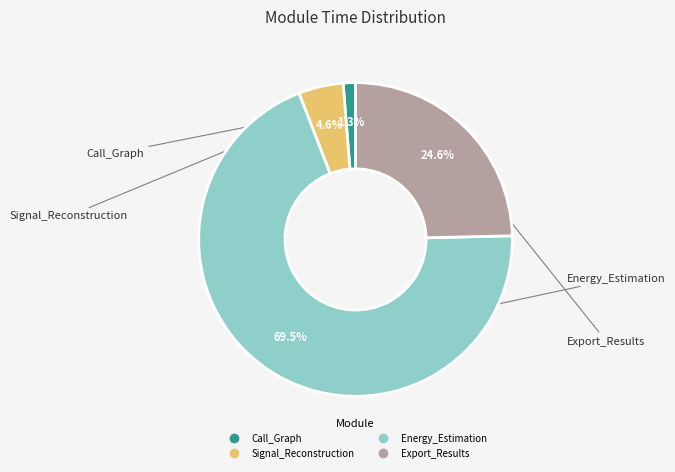

Which category has the smallest portion of the pie?

Call_Graph